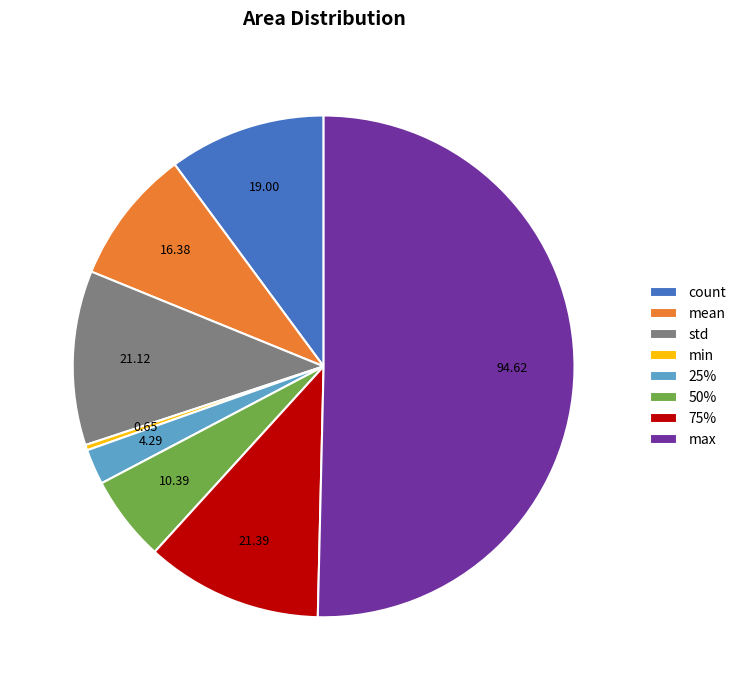

Is it true that std is 3% of the pie?

False